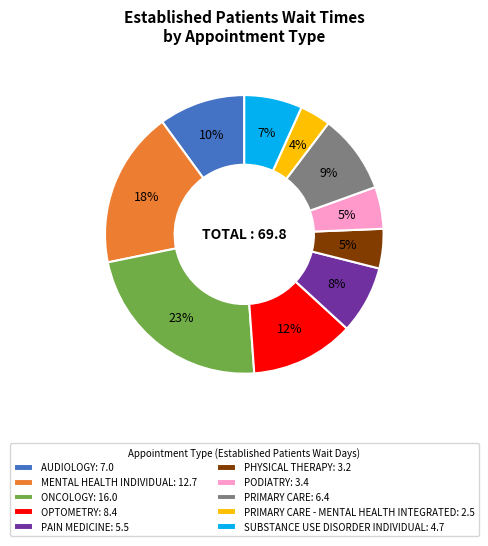

Combined, do OPTOMETRY: 8.4 and PODIATRY: 3.4 account for over 50%?

No